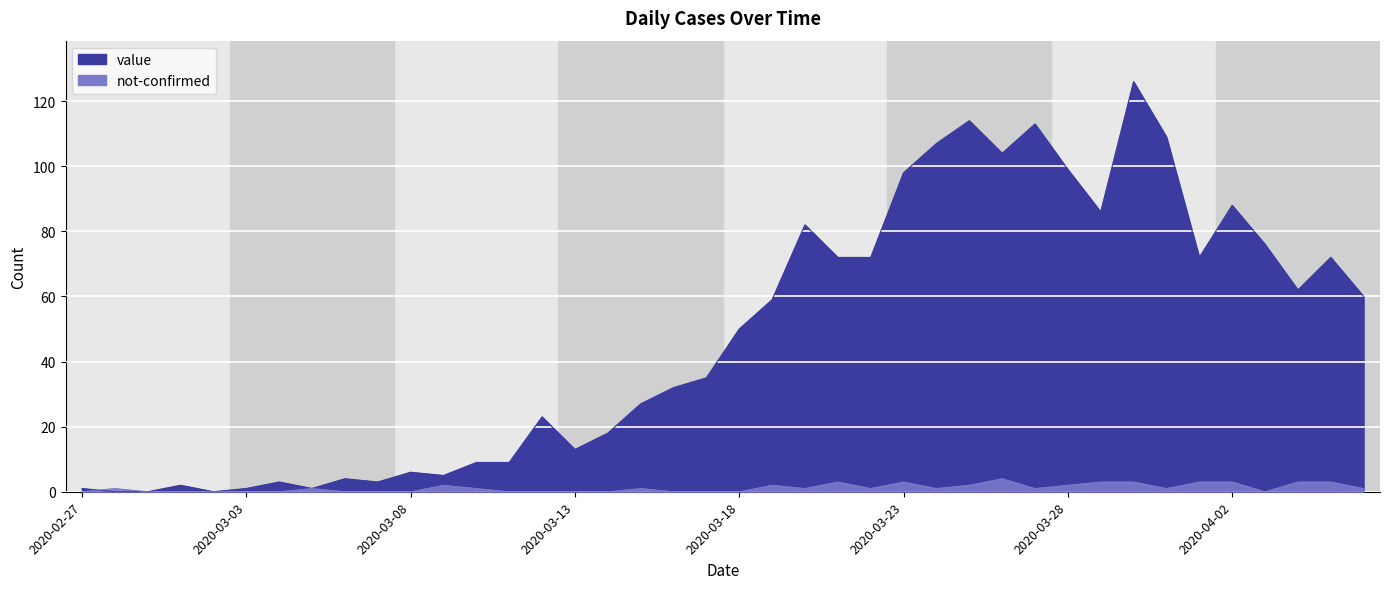

At which category is the sum across all series the highest?

2020-03-30